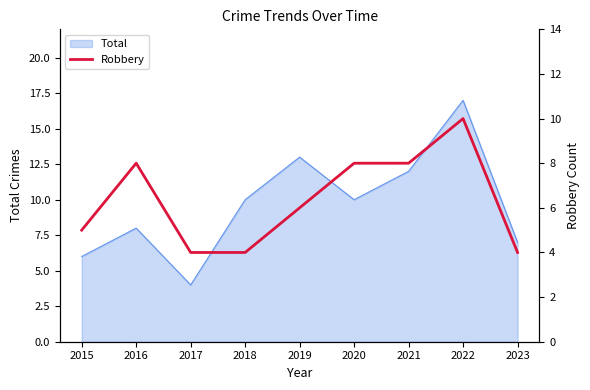

Reading left to right, what are all the values shown in this chart?

5	8	4	4	6	8	8	10	4